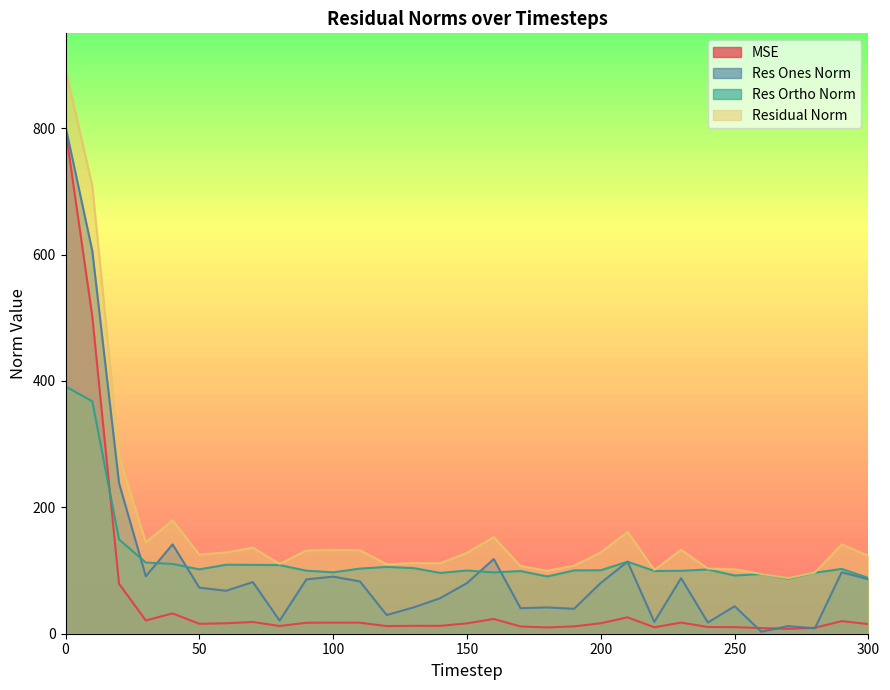

What is the maximum value shown in the chart?

892.9